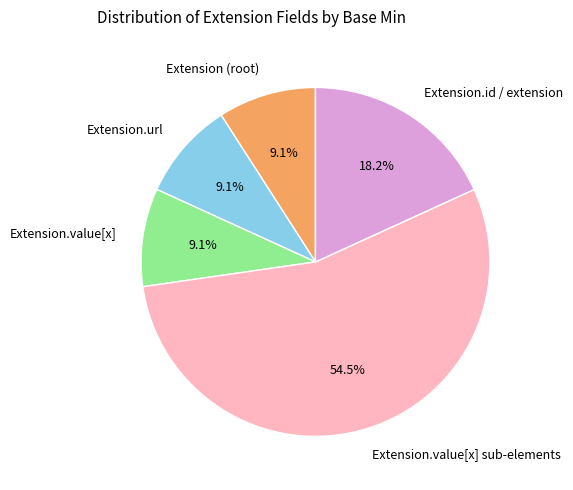

How many slices are in this pie chart?

5